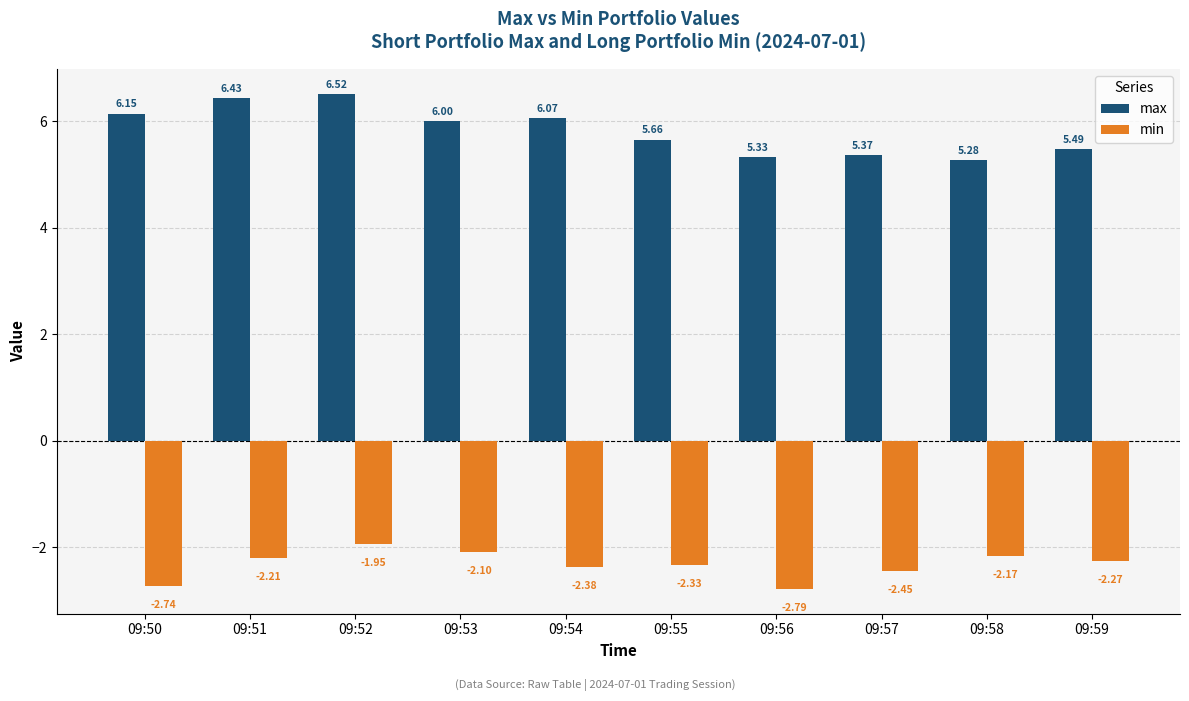

What is the difference between the maximum and minimum values in the max series?

1.2